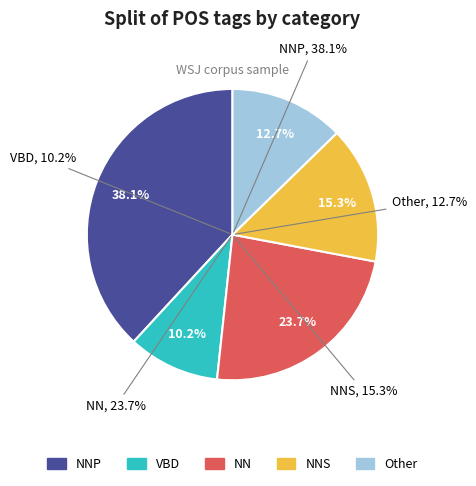

Is there any slice that represents more than half of the pie?

No